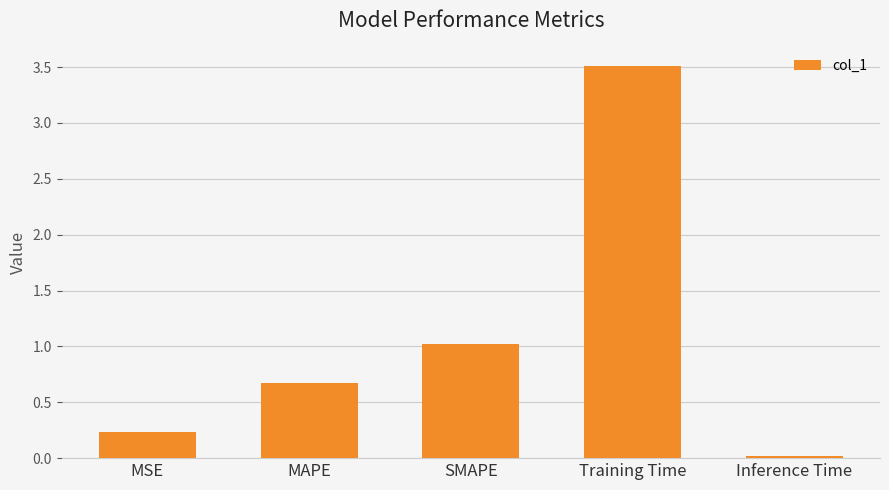

What is the sum of the values at SMAPE and MAPE?

1.7